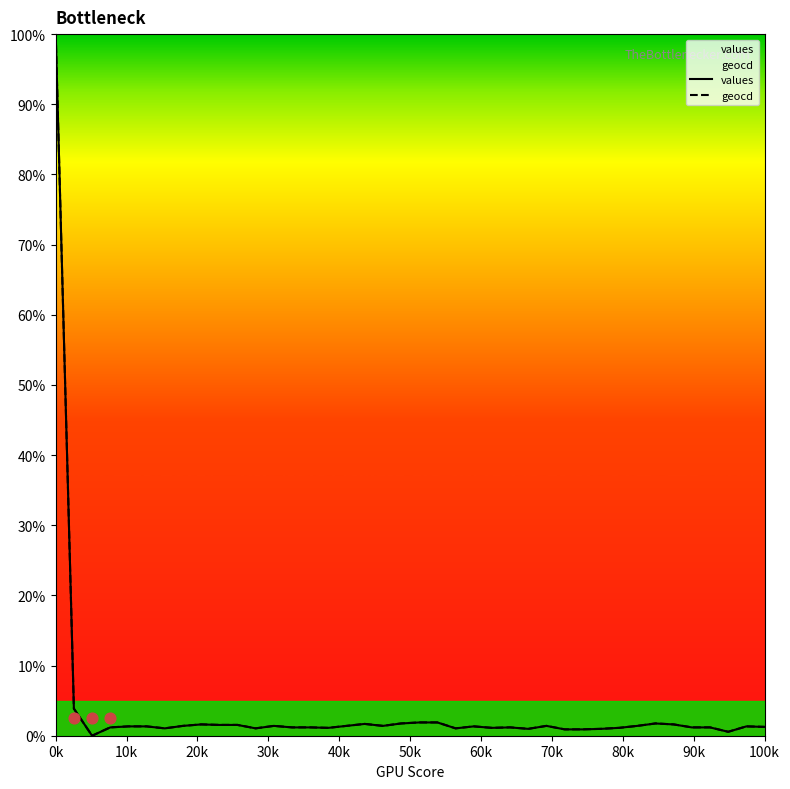

What are all the series names shown in the legend?

values, geocd